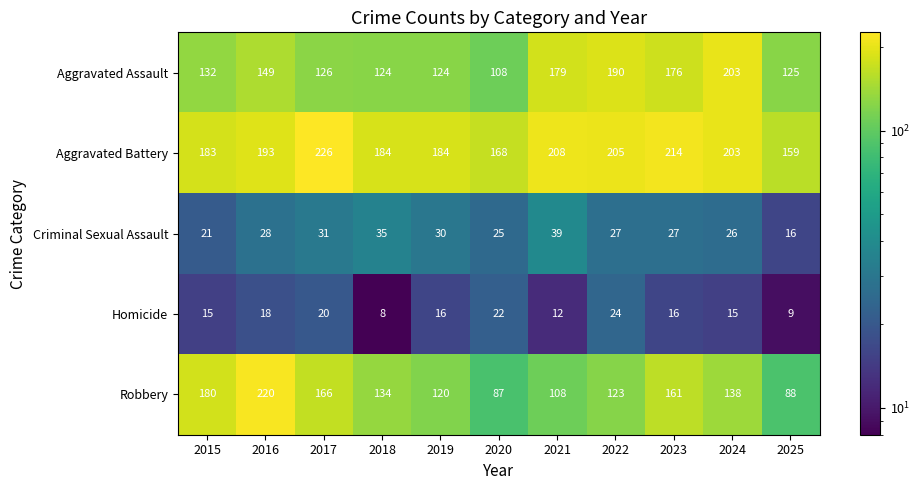

At which label does Homicide first exceed 16?

2016